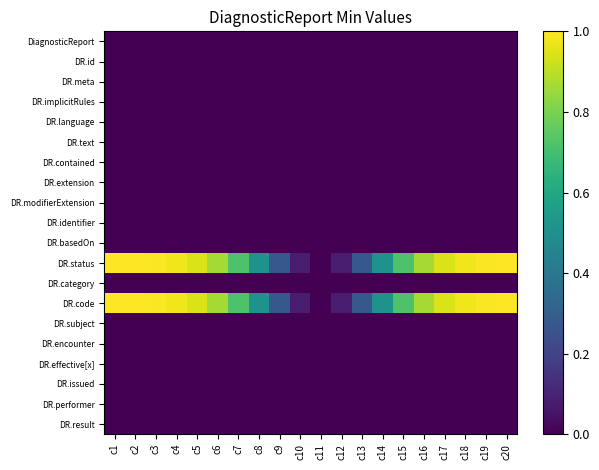

Which has a higher value, c4 or c6?

c4